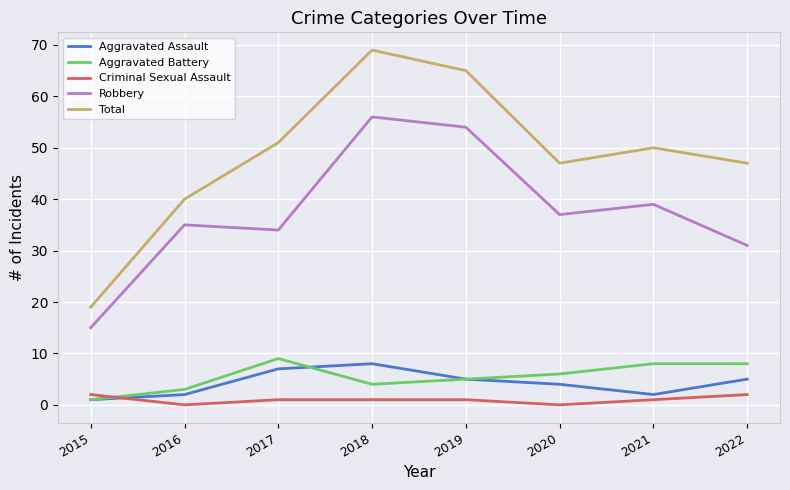

In Aggravated Assault, how many points are higher than both neighbors (excluding endpoints)?

1